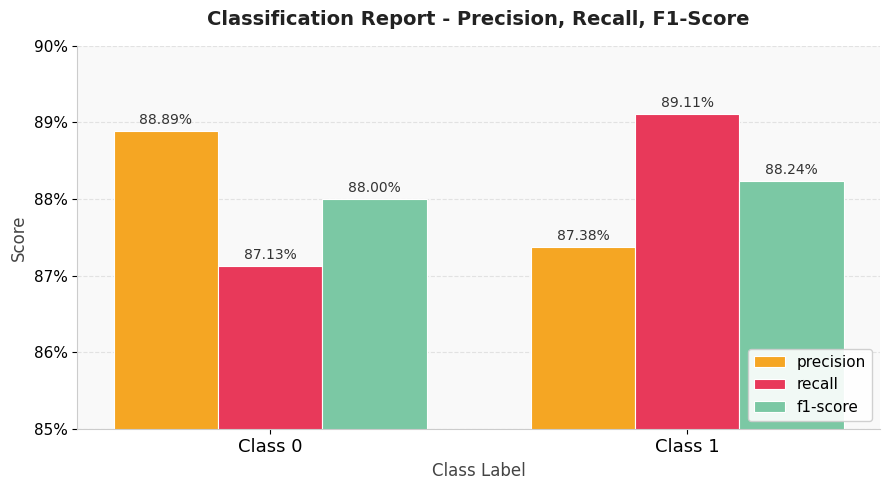

At how many categories does at least one series exceed 0?

2